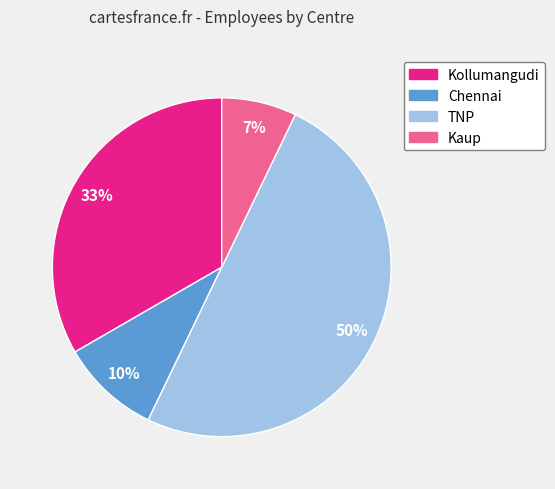

How many slices are in this pie chart?

4